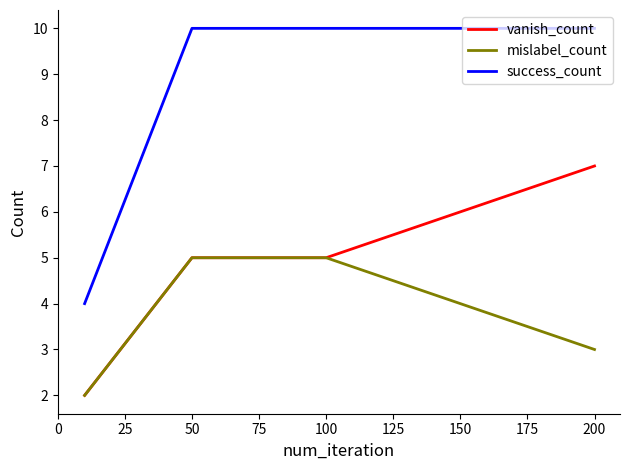

What are all the series names shown in the legend?

vanish_count, mislabel_count, success_count